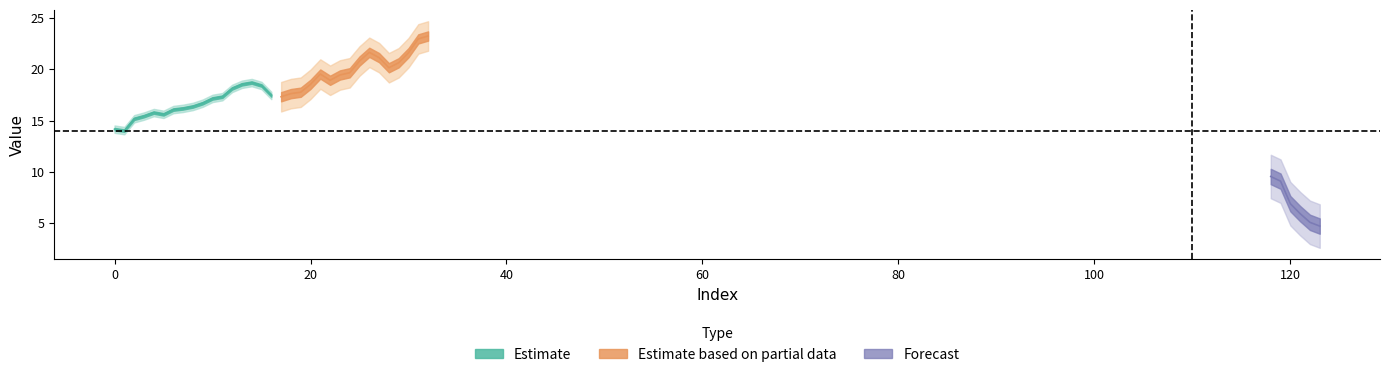

Read the value at 123.

4.7